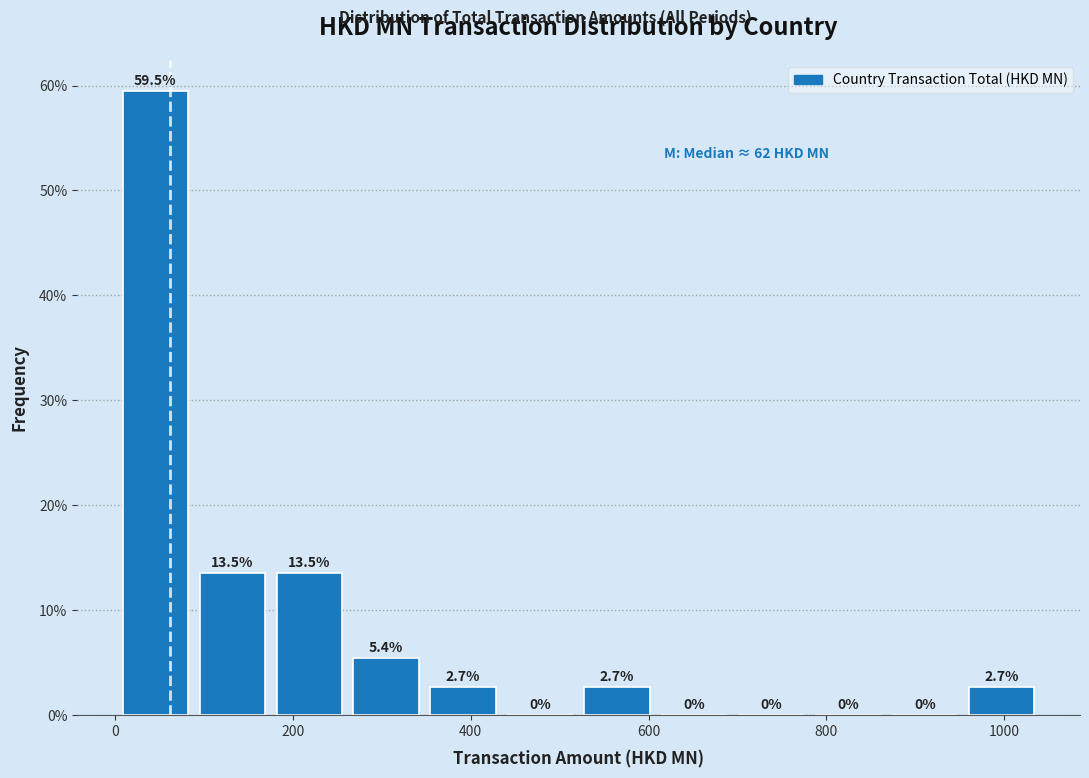

Which range on the x-axis has the tallest bar?

0 to 80